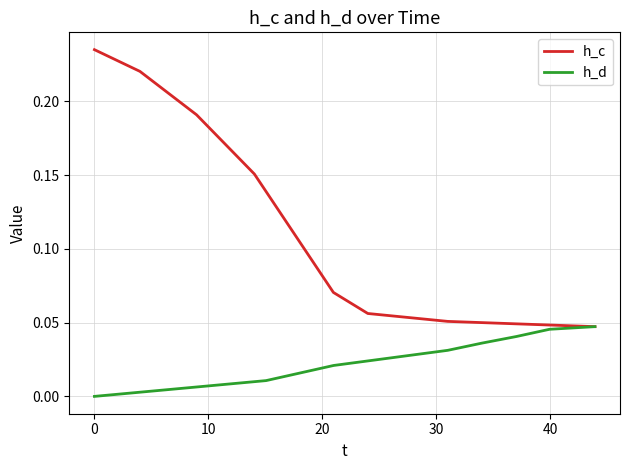

True or false: h_d and h_c intersect in this chart.

False